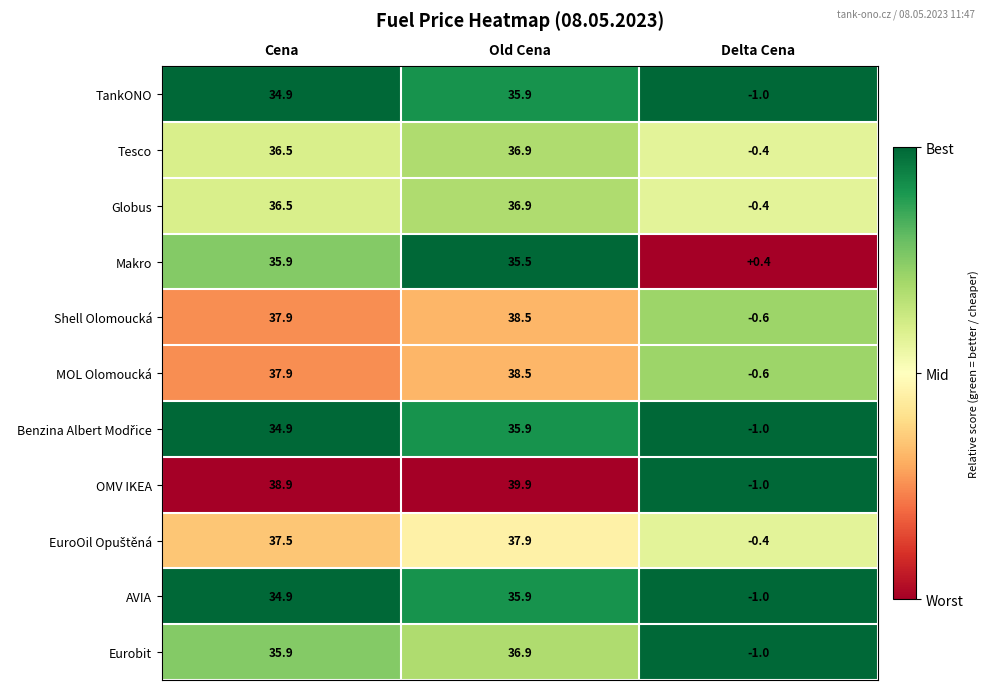

True or false: Shell Olomoucká has a value of 38.5 at Old Cena.

True